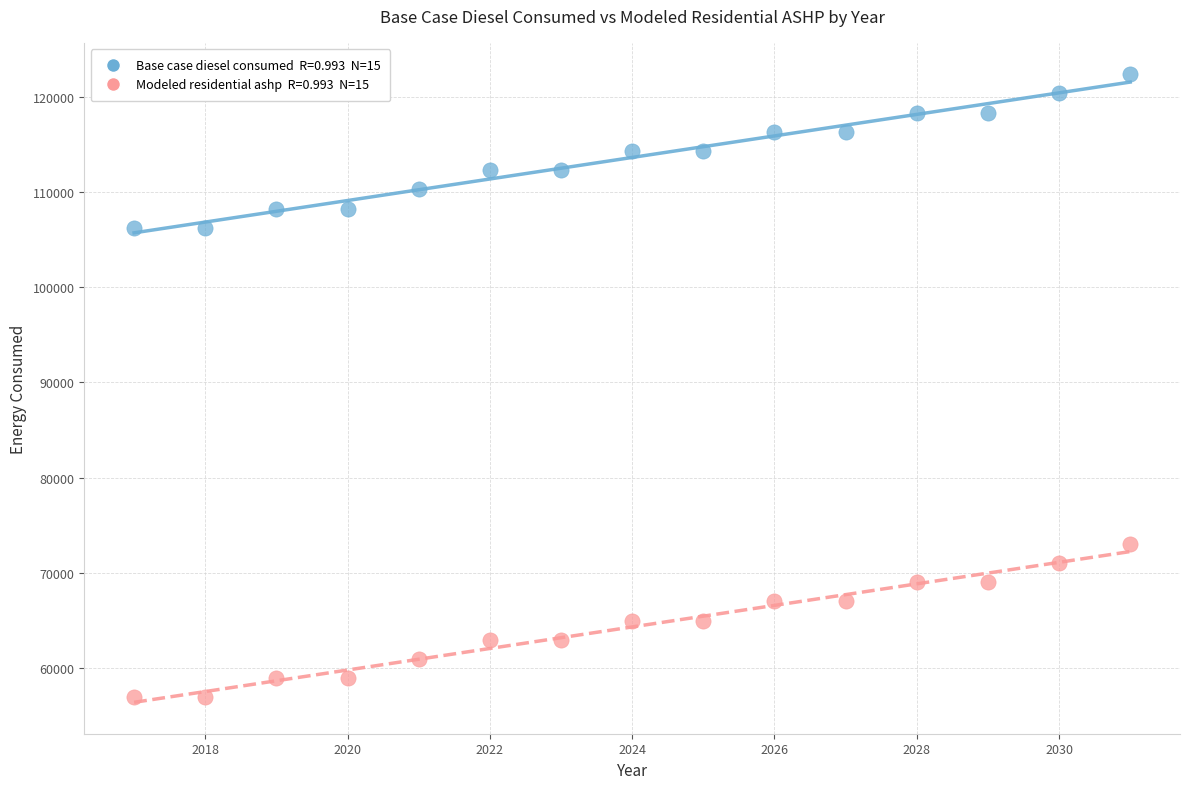

Across all data points, what is the range of Y values (max minus min)?

65435.3